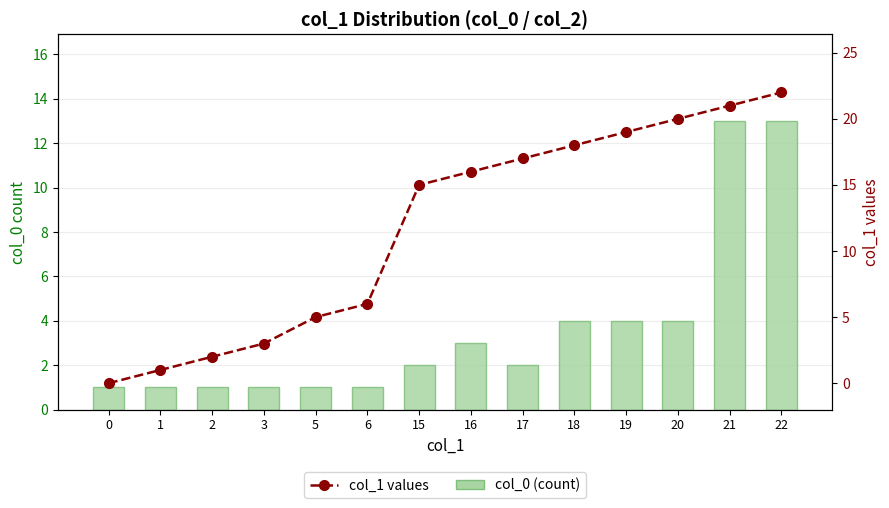

List the series in order of their overall mean, lowest first.

col_0 (count), col_1 values